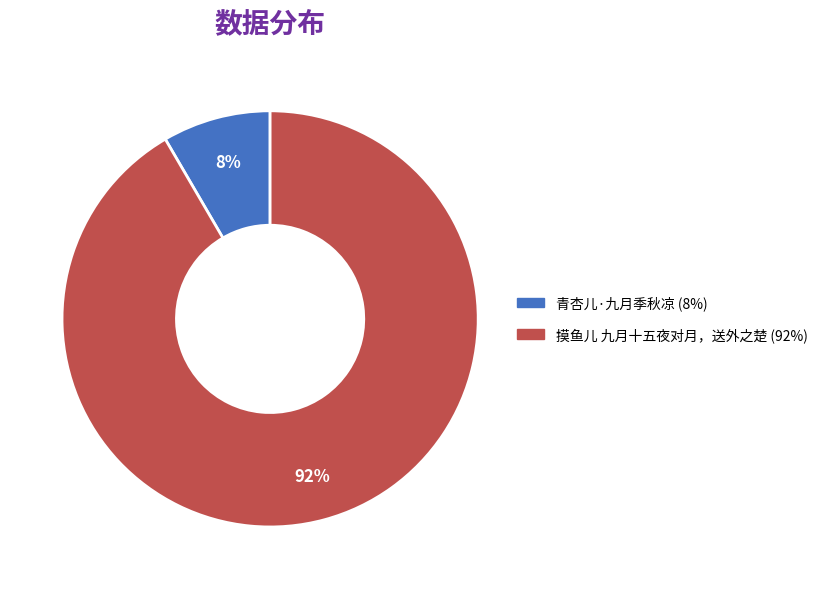

Is the sum of 摸鱼儿 九月十五夜对月，送外之楚 and 青杏儿·九月季秋凉 greater than half?

Yes